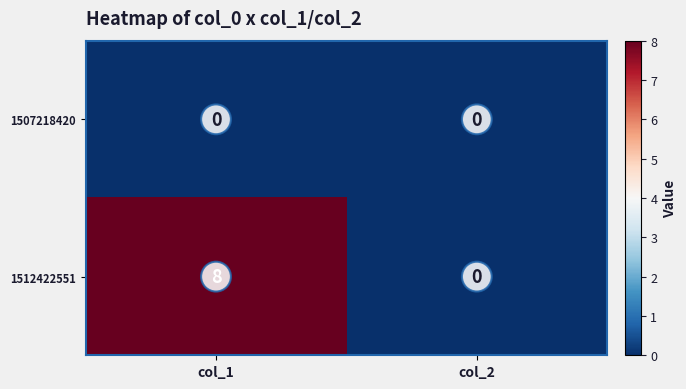

Which series has the widest spread of values?

1512422551